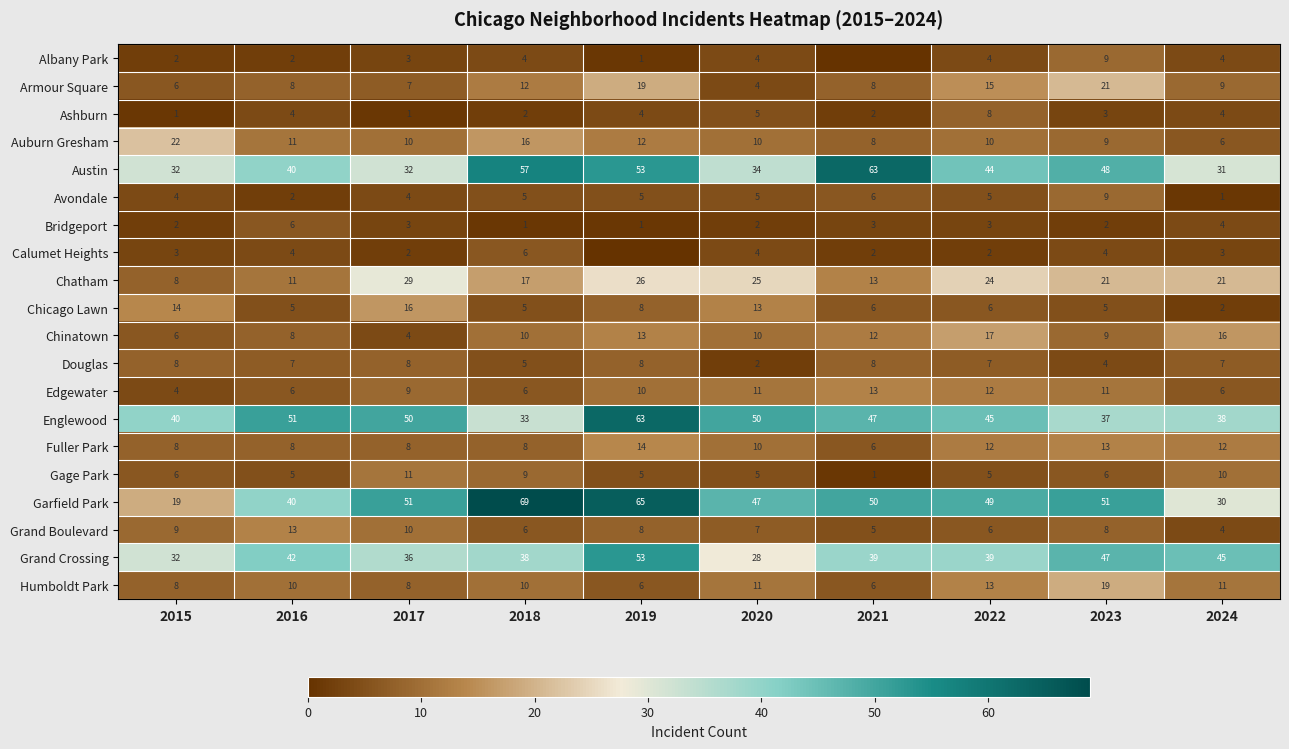

What is the average value of the Englewood series?

45